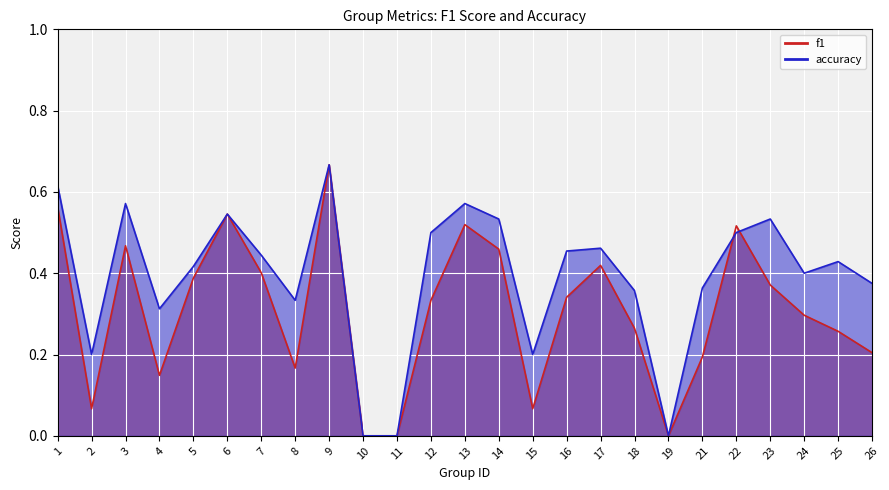

Between 16 and 10, which is larger?

16